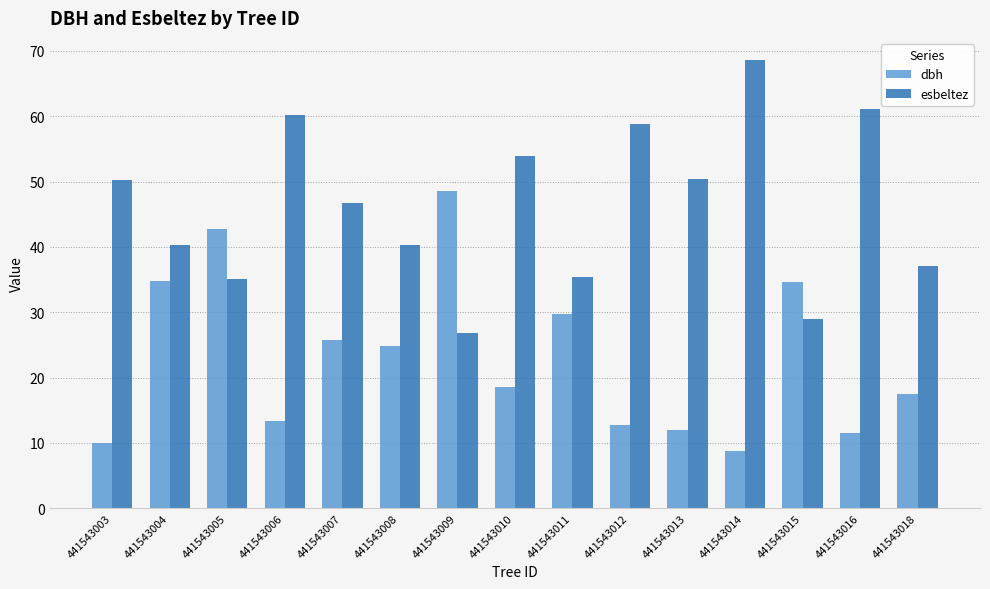

The value of esbeltez at 441543016 is 61.1. True or false?

True